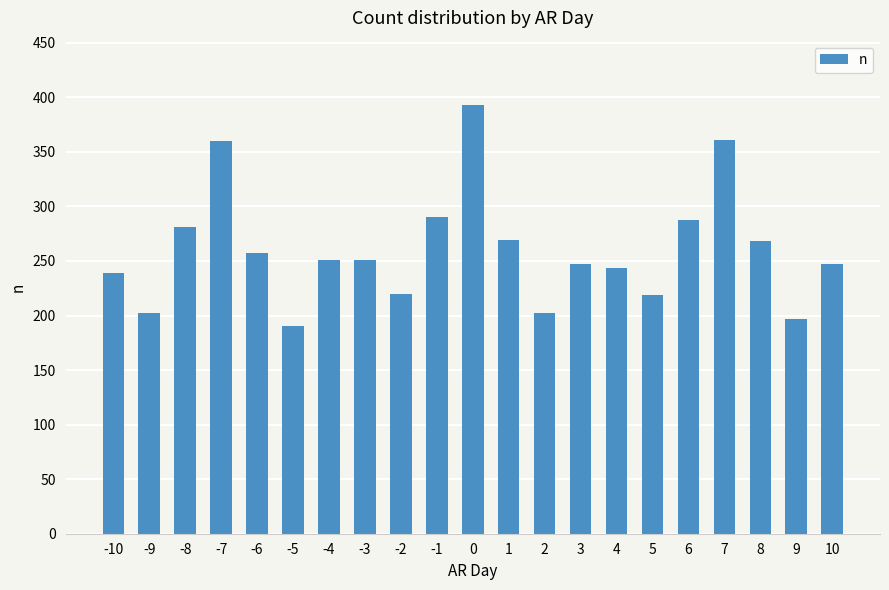

What is the difference between the maximum and minimum values?

203